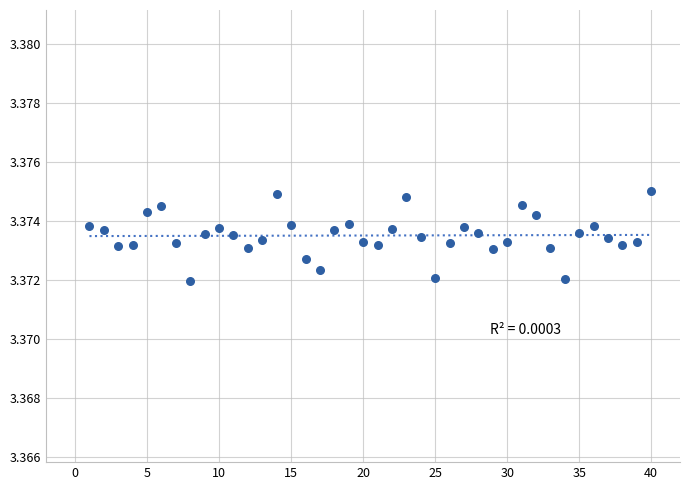

What is the range of X values (max minus min)?

39.0